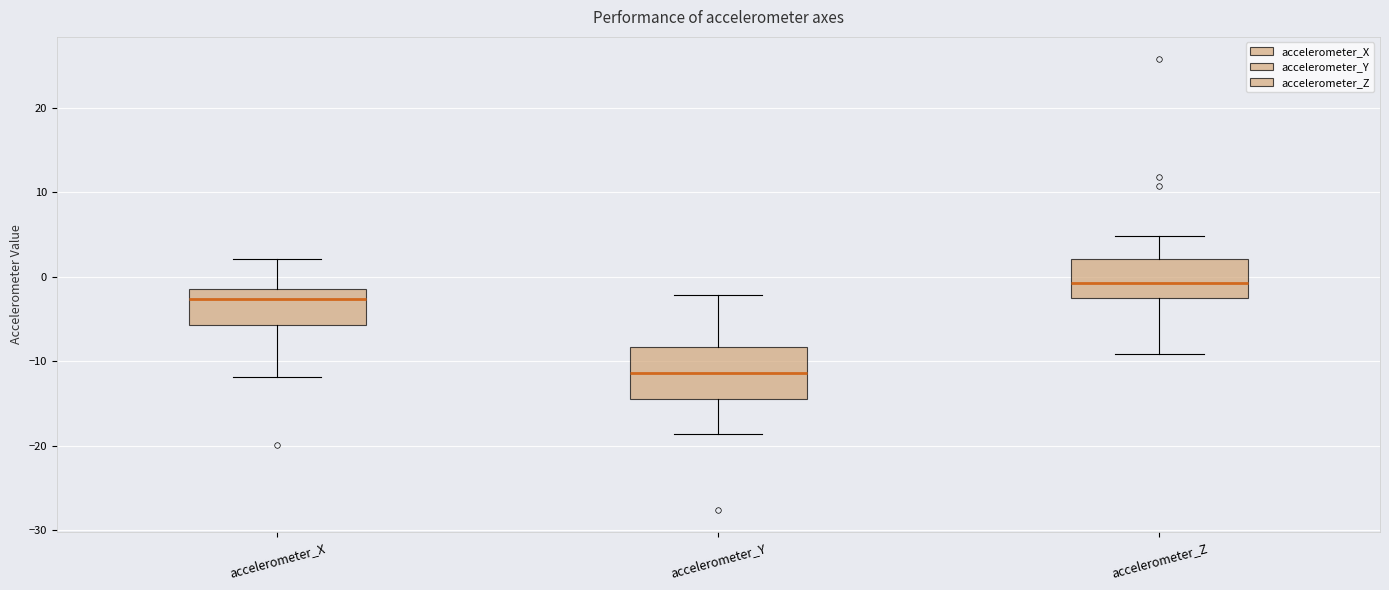

Comparing the boxes themselves (not the whiskers), which one is the tallest?

accelerometer_Y